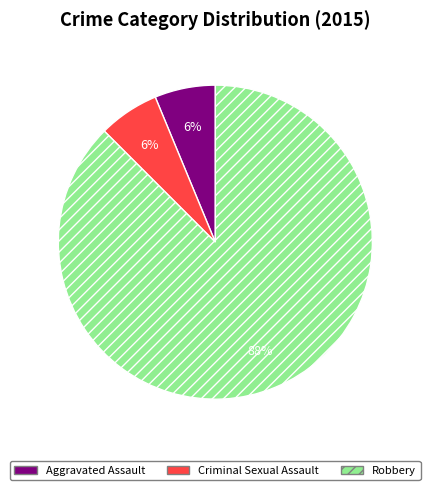

Which category has the biggest portion of the pie?

Robbery